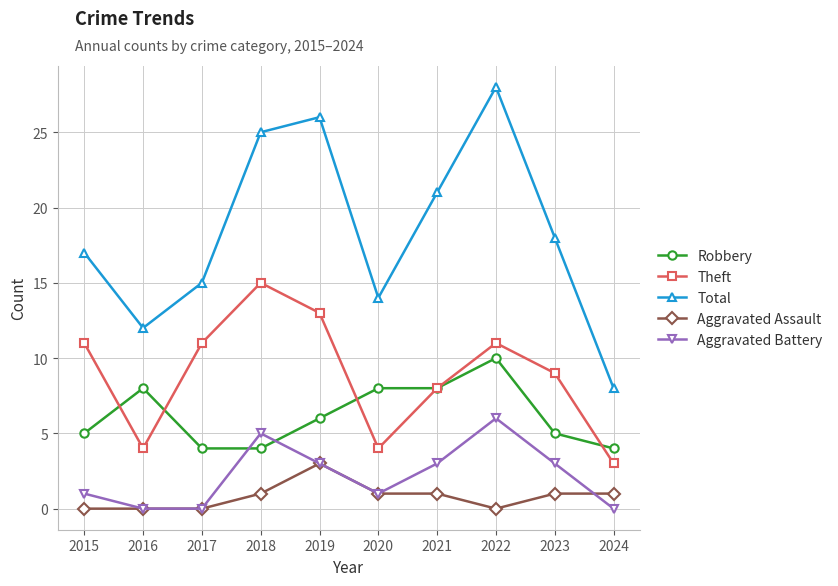

What is the highest value of the Theft series?

15